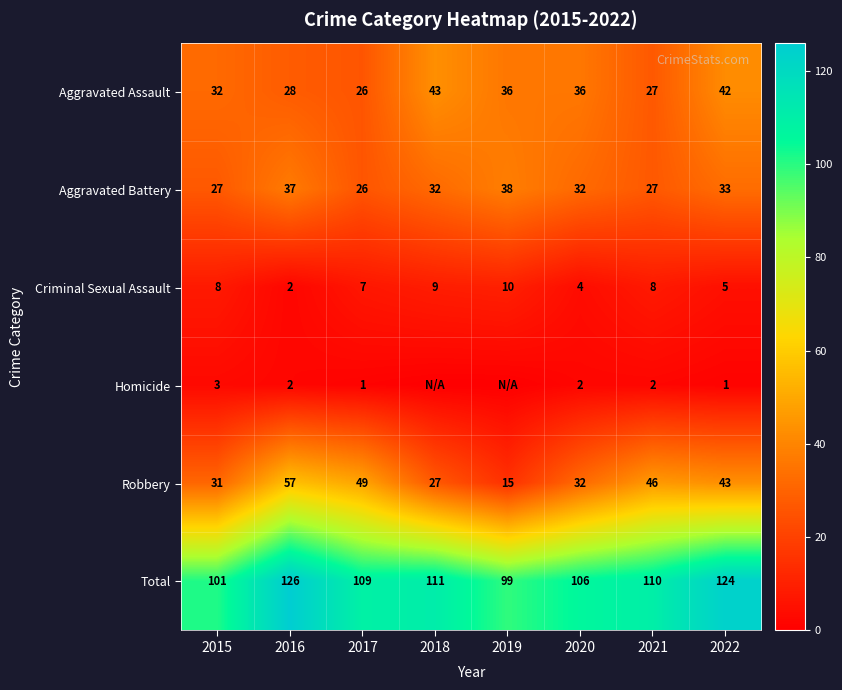

Rank the series at 2015 from lowest to highest value.

Homicide, Criminal Sexual Assault, Aggravated Battery, Robbery, Aggravated Assault, Total